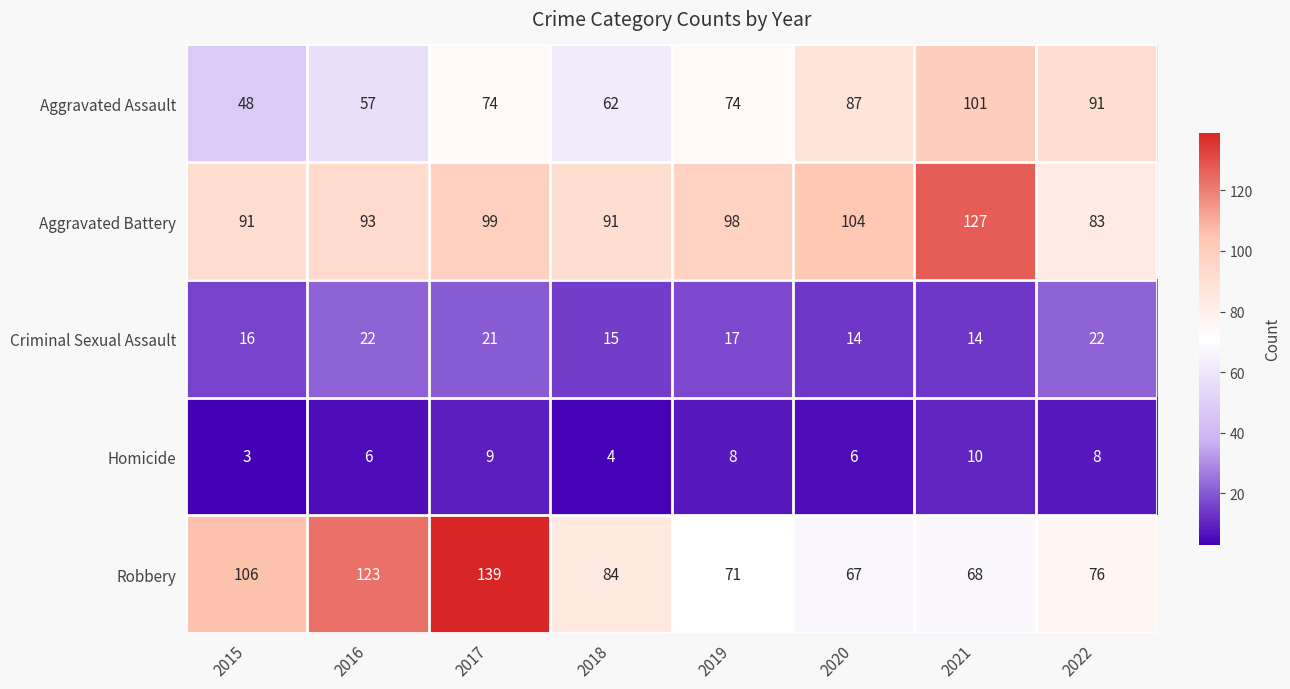

Rank the series by their maximum value, from highest to lowest.

Robbery, Aggravated Battery, Aggravated Assault, Criminal Sexual Assault, Homicide